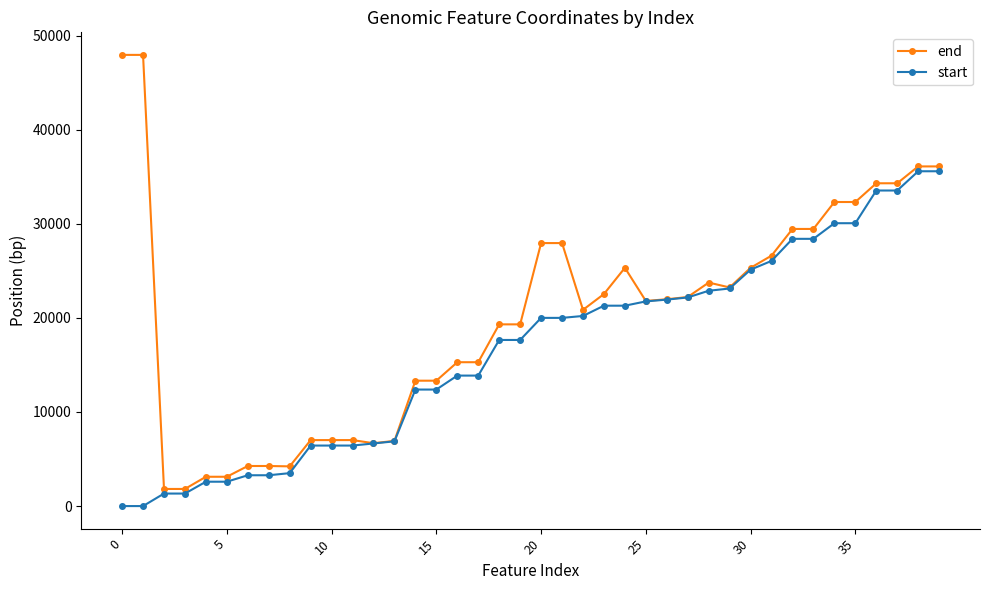

How many categories are shown in the chart?

40